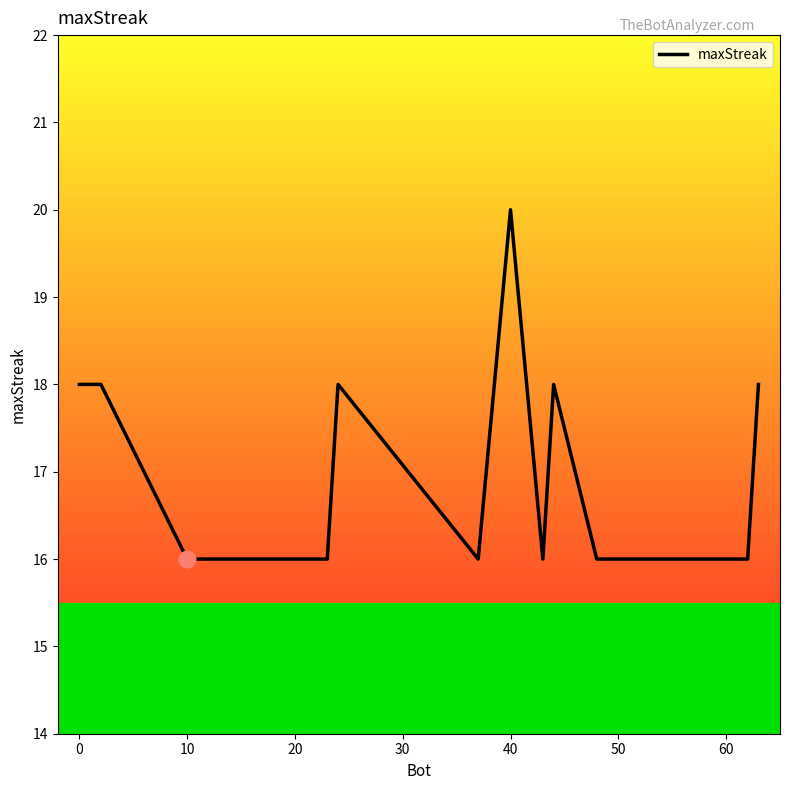

What is the difference between the maximum and minimum values?

4